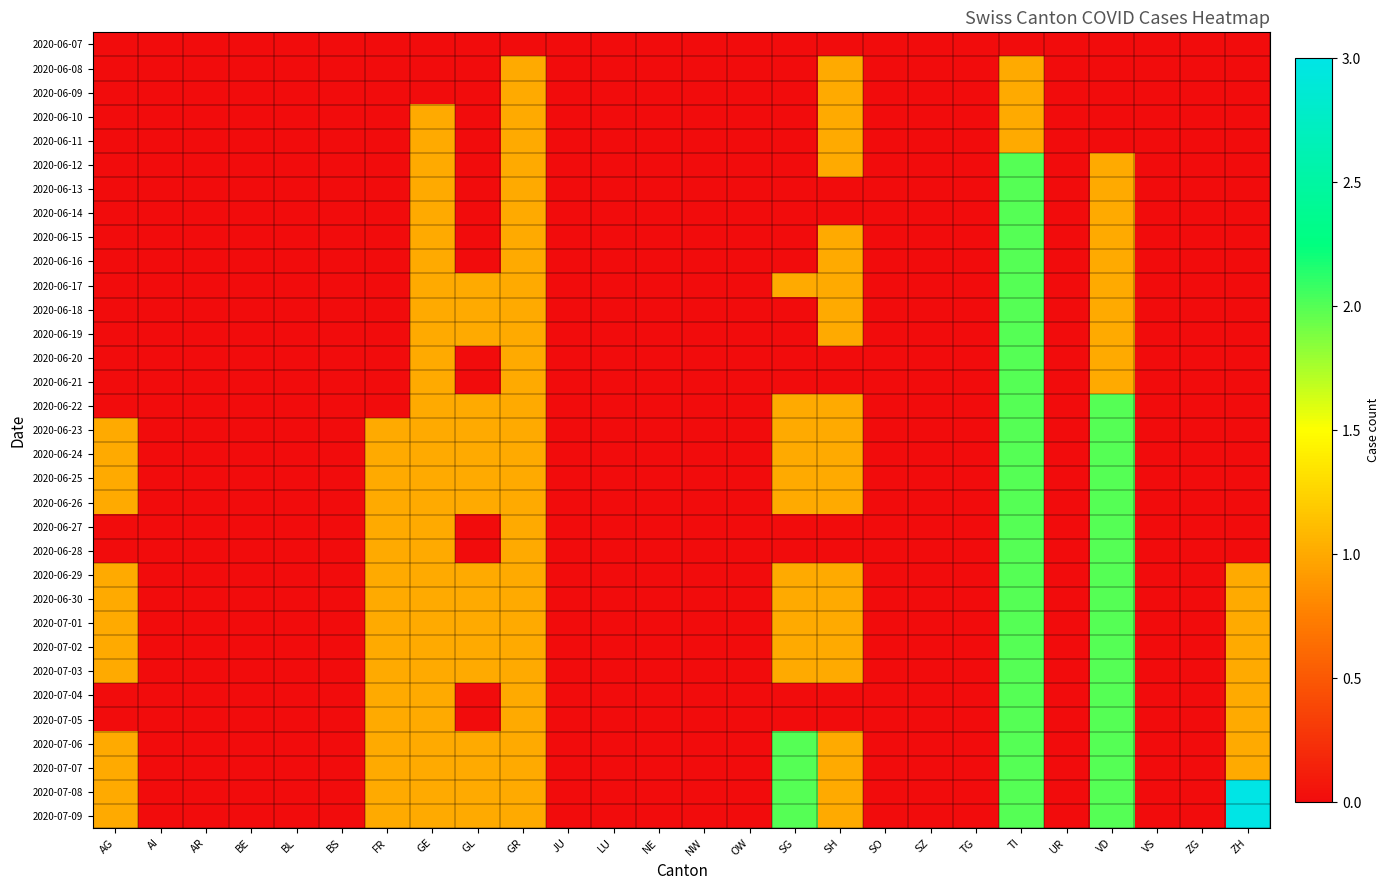

Reading right to left, list all the values displayed in this chart.

2020-06-07: ZH=0	ZG=0	VS=0	VD=0	UR=0	TI=0	TG=0	SZ=0	SO=0	SH=0	SG=0	OW=0	NW=0	NE=0	LU=0	JU=0	GR=0	GL=0	GE=0	FR=0	BS=0	BL=0	BE=0	AR=0	AI=0	AG=0
2020-06-08: ZH=0	ZG=0	VS=0	VD=0	UR=0	TI=1	TG=0	SZ=0	SO=0	SH=1	SG=0	OW=0	NW=0	NE=0	LU=0	JU=0	GR=1	GL=0	GE=0	FR=0	BS=0	BL=0	BE=0	AR=0	AI=0	AG=0
2020-06-09: ZH=0	ZG=0	VS=0	VD=0	UR=0	TI=1	TG=0	SZ=0	SO=0	SH=1	SG=0	OW=0	NW=0	NE=0	LU=0	JU=0	GR=1	GL=0	GE=0	FR=0	BS=0	BL=0	BE=0	AR=0	AI=0	AG=0
2020-06-10: ZH=0	ZG=0	VS=0	VD=0	UR=0	TI=1	TG=0	SZ=0	SO=0	SH=1	SG=0	OW=0	NW=0	NE=0	LU=0	JU=0	GR=1	GL=0	GE=1	FR=0	BS=0	BL=0	BE=0	AR=0	AI=0	AG=0
2020-06-11: ZH=0	ZG=0	VS=0	VD=0	UR=0	TI=1	TG=0	SZ=0	SO=0	SH=1	SG=0	OW=0	NW=0	NE=0	LU=0	JU=0	GR=1	GL=0	GE=1	FR=0	BS=0	BL=0	BE=0	AR=0	AI=0	AG=0
2020-06-12: ZH=0	ZG=0	VS=0	VD=1	UR=0	TI=2	TG=0	SZ=0	SO=0	SH=1	SG=0	OW=0	NW=0	NE=0	LU=0	JU=0	GR=1	GL=0	GE=1	FR=0	BS=0	BL=0	BE=0	AR=0	AI=0	AG=0
2020-06-13: ZH=0	ZG=0	VS=0	VD=1	UR=0	TI=2	TG=0	SZ=0	SO=0	SH=0	SG=0	OW=0	NW=0	NE=0	LU=0	JU=0	GR=1	GL=0	GE=1	FR=0	BS=0	BL=0	BE=0	AR=0	AI=0	AG=0
2020-06-14: ZH=0	ZG=0	VS=0	VD=1	UR=0	TI=2	TG=0	SZ=0	SO=0	SH=0	SG=0	OW=0	NW=0	NE=0	LU=0	JU=0	GR=1	GL=0	GE=1	FR=0	BS=0	BL=0	BE=0	AR=0	AI=0	AG=0
2020-06-15: ZH=0	ZG=0	VS=0	VD=1	UR=0	TI=2	TG=0	SZ=0	SO=0	SH=1	SG=0	OW=0	NW=0	NE=0	LU=0	JU=0	GR=1	GL=0	GE=1	FR=0	BS=0	BL=0	BE=0	AR=0	AI=0	AG=0
2020-06-16: ZH=0	ZG=0	VS=0	VD=1	UR=0	TI=2	TG=0	SZ=0	SO=0	SH=1	SG=0	OW=0	NW=0	NE=0	LU=0	JU=0	GR=1	GL=0	GE=1	FR=0	BS=0	BL=0	BE=0	AR=0	AI=0	AG=0
2020-06-17: ZH=0	ZG=0	VS=0	VD=1	UR=0	TI=2	TG=0	SZ=0	SO=0	SH=1	SG=1	OW=0	NW=0	NE=0	LU=0	JU=0	GR=1	GL=1	GE=1	FR=0	BS=0	BL=0	BE=0	AR=0	AI=0	AG=0
2020-06-18: ZH=0	ZG=0	VS=0	VD=1	UR=0	TI=2	TG=0	SZ=0	SO=0	SH=1	SG=0	OW=0	NW=0	NE=0	LU=0	JU=0	GR=1	GL=1	GE=1	FR=0	BS=0	BL=0	BE=0	AR=0	AI=0	AG=0
2020-06-19: ZH=0	ZG=0	VS=0	VD=1	UR=0	TI=2	TG=0	SZ=0	SO=0	SH=1	SG=0	OW=0	NW=0	NE=0	LU=0	JU=0	GR=1	GL=1	GE=1	FR=0	BS=0	BL=0	BE=0	AR=0	AI=0	AG=0
2020-06-20: ZH=0	ZG=0	VS=0	VD=1	UR=0	TI=2	TG=0	SZ=0	SO=0	SH=0	SG=0	OW=0	NW=0	NE=0	LU=0	JU=0	GR=1	GL=0	GE=1	FR=0	BS=0	BL=0	BE=0	AR=0	AI=0	AG=0
2020-06-21: ZH=0	ZG=0	VS=0	VD=1	UR=0	TI=2	TG=0	SZ=0	SO=0	SH=0	SG=0	OW=0	NW=0	NE=0	LU=0	JU=0	GR=1	GL=0	GE=1	FR=0	BS=0	BL=0	BE=0	AR=0	AI=0	AG=0
2020-06-22: ZH=0	ZG=0	VS=0	VD=2	UR=0	TI=2	TG=0	SZ=0	SO=0	SH=1	SG=1	OW=0	NW=0	NE=0	LU=0	JU=0	GR=1	GL=1	GE=1	FR=0	BS=0	BL=0	BE=0	AR=0	AI=0	AG=0
2020-06-23: ZH=0	ZG=0	VS=0	VD=2	UR=0	TI=2	TG=0	SZ=0	SO=0	SH=1	SG=1	OW=0	NW=0	NE=0	LU=0	JU=0	GR=1	GL=1	GE=1	FR=1	BS=0	BL=0	BE=0	AR=0	AI=0	AG=1
2020-06-24: ZH=0	ZG=0	VS=0	VD=2	UR=0	TI=2	TG=0	SZ=0	SO=0	SH=1	SG=1	OW=0	NW=0	NE=0	LU=0	JU=0	GR=1	GL=1	GE=1	FR=1	BS=0	BL=0	BE=0	AR=0	AI=0	AG=1
2020-06-25: ZH=0	ZG=0	VS=0	VD=2	UR=0	TI=2	TG=0	SZ=0	SO=0	SH=1	SG=1	OW=0	NW=0	NE=0	LU=0	JU=0	GR=1	GL=1	GE=1	FR=1	BS=0	BL=0	BE=0	AR=0	AI=0	AG=1
2020-06-26: ZH=0	ZG=0	VS=0	VD=2	UR=0	TI=2	TG=0	SZ=0	SO=0	SH=1	SG=1	OW=0	NW=0	NE=0	LU=0	JU=0	GR=1	GL=1	GE=1	FR=1	BS=0	BL=0	BE=0	AR=0	AI=0	AG=1
2020-06-27: ZH=0	ZG=0	VS=0	VD=2	UR=0	TI=2	TG=0	SZ=0	SO=0	SH=0	SG=0	OW=0	NW=0	NE=0	LU=0	JU=0	GR=1	GL=0	GE=1	FR=1	BS=0	BL=0	BE=0	AR=0	AI=0	AG=0
2020-06-28: ZH=0	ZG=0	VS=0	VD=2	UR=0	TI=2	TG=0	SZ=0	SO=0	SH=0	SG=0	OW=0	NW=0	NE=0	LU=0	JU=0	GR=1	GL=0	GE=1	FR=1	BS=0	BL=0	BE=0	AR=0	AI=0	AG=0
2020-06-29: ZH=1	ZG=0	VS=0	VD=2	UR=0	TI=2	TG=0	SZ=0	SO=0	SH=1	SG=1	OW=0	NW=0	NE=0	LU=0	JU=0	GR=1	GL=1	GE=1	FR=1	BS=0	BL=0	BE=0	AR=0	AI=0	AG=1
2020-06-30: ZH=1	ZG=0	VS=0	VD=2	UR=0	TI=2	TG=0	SZ=0	SO=0	SH=1	SG=1	OW=0	NW=0	NE=0	LU=0	JU=0	GR=1	GL=1	GE=1	FR=1	BS=0	BL=0	BE=0	AR=0	AI=0	AG=1
2020-07-01: ZH=1	ZG=0	VS=0	VD=2	UR=0	TI=2	TG=0	SZ=0	SO=0	SH=1	SG=1	OW=0	NW=0	NE=0	LU=0	JU=0	GR=1	GL=1	GE=1	FR=1	BS=0	BL=0	BE=0	AR=0	AI=0	AG=1
2020-07-02: ZH=1	ZG=0	VS=0	VD=2	UR=0	TI=2	TG=0	SZ=0	SO=0	SH=1	SG=1	OW=0	NW=0	NE=0	LU=0	JU=0	GR=1	GL=1	GE=1	FR=1	BS=0	BL=0	BE=0	AR=0	AI=0	AG=1
2020-07-03: ZH=1	ZG=0	VS=0	VD=2	UR=0	TI=2	TG=0	SZ=0	SO=0	SH=1	SG=1	OW=0	NW=0	NE=0	LU=0	JU=0	GR=1	GL=1	GE=1	FR=1	BS=0	BL=0	BE=0	AR=0	AI=0	AG=1
2020-07-04: ZH=1	ZG=0	VS=0	VD=2	UR=0	TI=2	TG=0	SZ=0	SO=0	SH=0	SG=0	OW=0	NW=0	NE=0	LU=0	JU=0	GR=1	GL=0	GE=1	FR=1	BS=0	BL=0	BE=0	AR=0	AI=0	AG=0
2020-07-05: ZH=1	ZG=0	VS=0	VD=2	UR=0	TI=2	TG=0	SZ=0	SO=0	SH=0	SG=0	OW=0	NW=0	NE=0	LU=0	JU=0	GR=1	GL=0	GE=1	FR=1	BS=0	BL=0	BE=0	AR=0	AI=0	AG=0
2020-07-06: ZH=1	ZG=0	VS=0	VD=2	UR=0	TI=2	TG=0	SZ=0	SO=0	SH=1	SG=2	OW=0	NW=0	NE=0	LU=0	JU=0	GR=1	GL=1	GE=1	FR=1	BS=0	BL=0	BE=0	AR=0	AI=0	AG=1
2020-07-07: ZH=1	ZG=0	VS=0	VD=2	UR=0	TI=2	TG=0	SZ=0	SO=0	SH=1	SG=2	OW=0	NW=0	NE=0	LU=0	JU=0	GR=1	GL=1	GE=1	FR=1	BS=0	BL=0	BE=0	AR=0	AI=0	AG=1
2020-07-08: ZH=3	ZG=0	VS=0	VD=2	UR=0	TI=2	TG=0	SZ=0	SO=0	SH=1	SG=2	OW=0	NW=0	NE=0	LU=0	JU=0	GR=1	GL=1	GE=1	FR=1	BS=0	BL=0	BE=0	AR=0	AI=0	AG=1
2020-07-09: ZH=3	ZG=0	VS=0	VD=2	UR=0	TI=2	TG=0	SZ=0	SO=0	SH=1	SG=2	OW=0	NW=0	NE=0	LU=0	JU=0	GR=1	GL=1	GE=1	FR=1	BS=0	BL=0	BE=0	AR=0	AI=0	AG=1